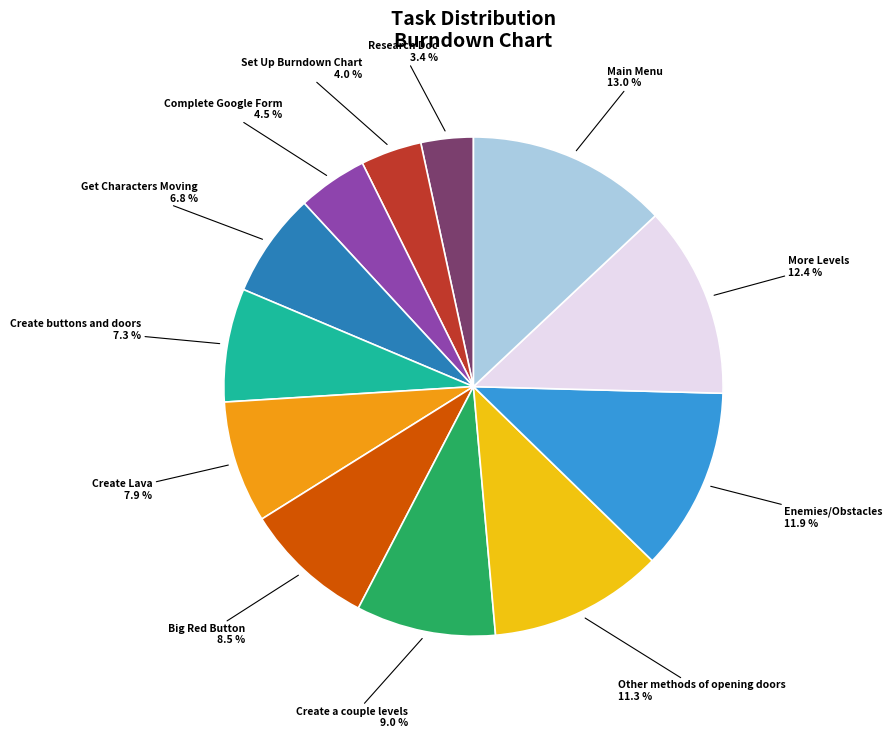

Is there any slice that represents more than half of the pie?

No